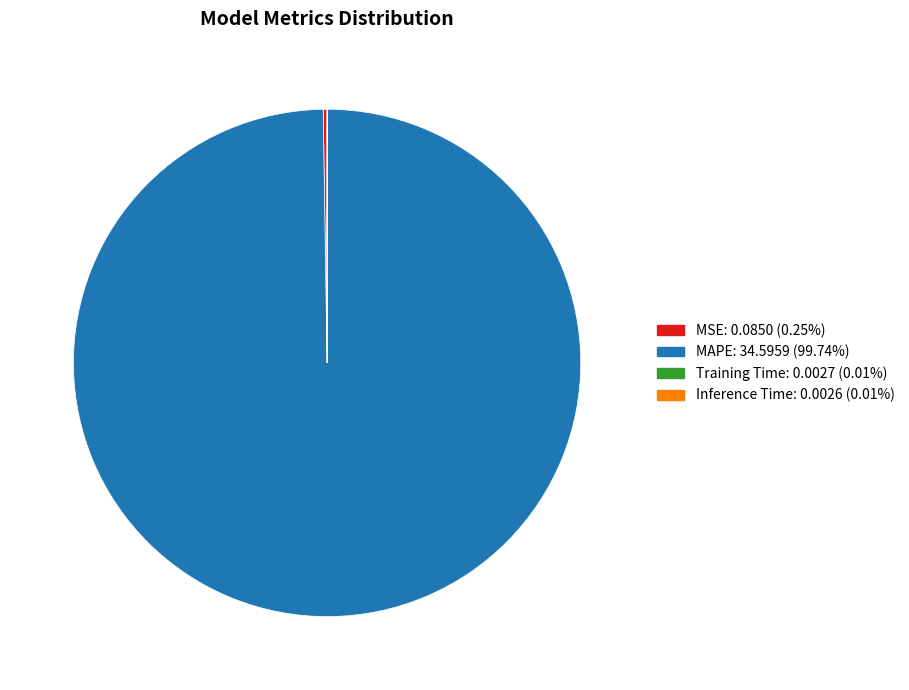

Which category accounts for the majority?

MAPE